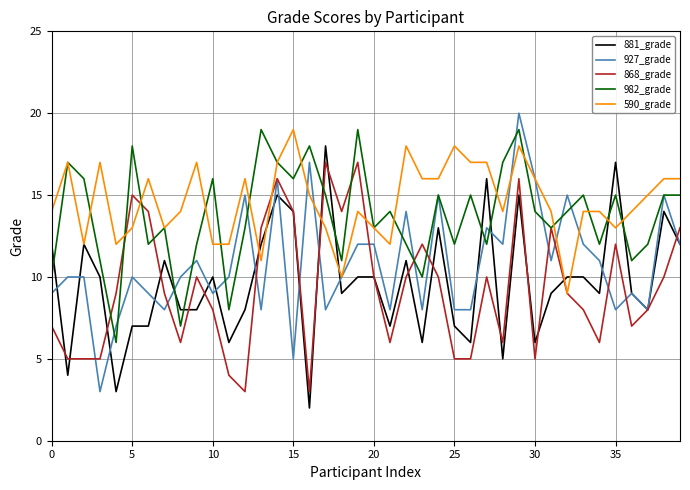

What is the minimum value for 868_grade?

3